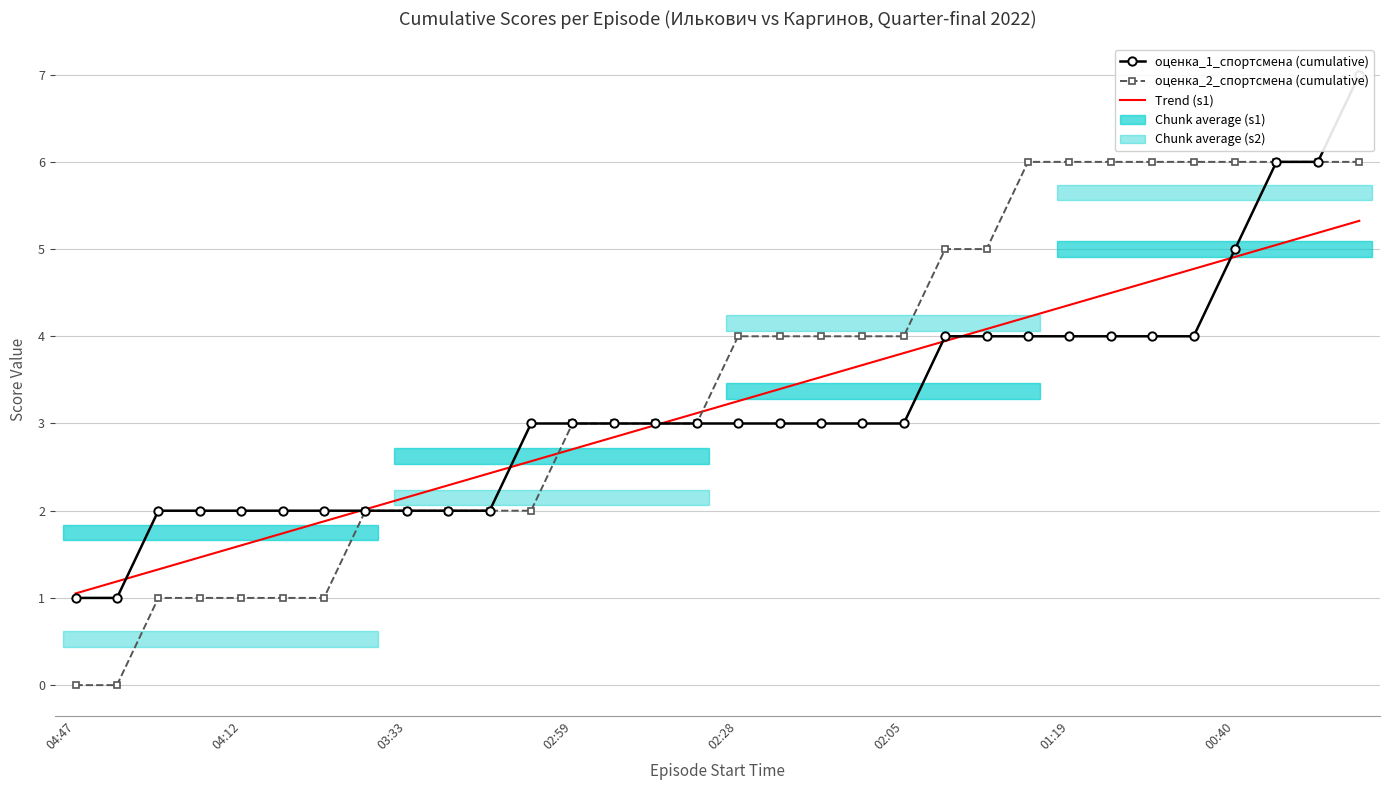

Reading right to left, transcribe all the data shown in this chart.

оценка_1_спортсмена (cumulative): 7.0	6.0	6.0	5.0	4.0	4.0	4.0	4.0	4.0	4.0	4.0	3.0	3.0	3.0	3.0	3.0	3.0	3.0	3.0	3.0	3.0	2.0	2.0	2.0	2.0	2.0	2.0	2.0	2.0	2.0	1.0	1.0
оценка_2_спортсмена (cumulative): 6.0	6.0	6.0	6.0	6.0	6.0	6.0	6.0	6.0	5.0	5.0	4.0	4.0	4.0	4.0	4.0	3.0	3.0	3.0	3.0	2.0	2.0	2.0	2.0	2.0	1.0	1.0	1.0	1.0	1.0	0.0	0.0
Trend (s1): 5.3	5.2	5.0	4.9	4.8	4.6	4.5	4.4	4.2	4.1	3.9	3.8	3.7	3.5	3.4	3.3	3.1	3.0	2.8	2.7	2.6	2.4	2.3	2.2	2.0	1.9	1.7	1.6	1.5	1.3	1.2	1.1